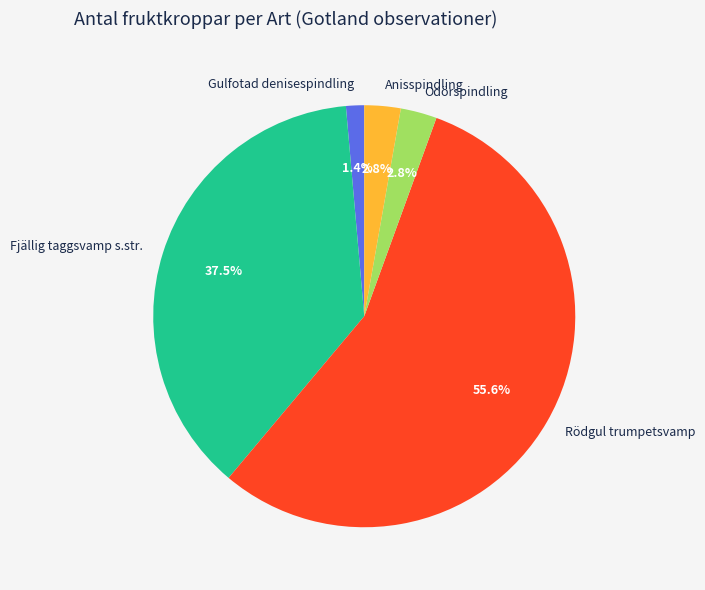

How many slices are in this pie chart?

5